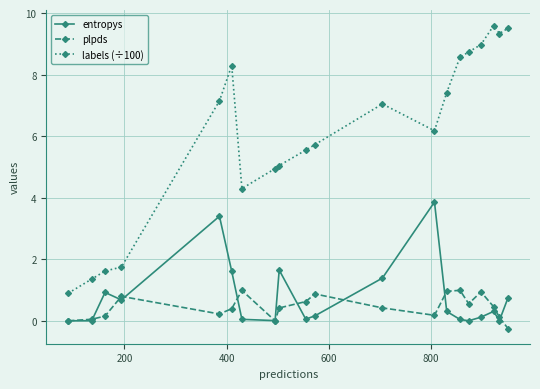

What is the difference between the maximum and minimum values in the entropys series?

3.9